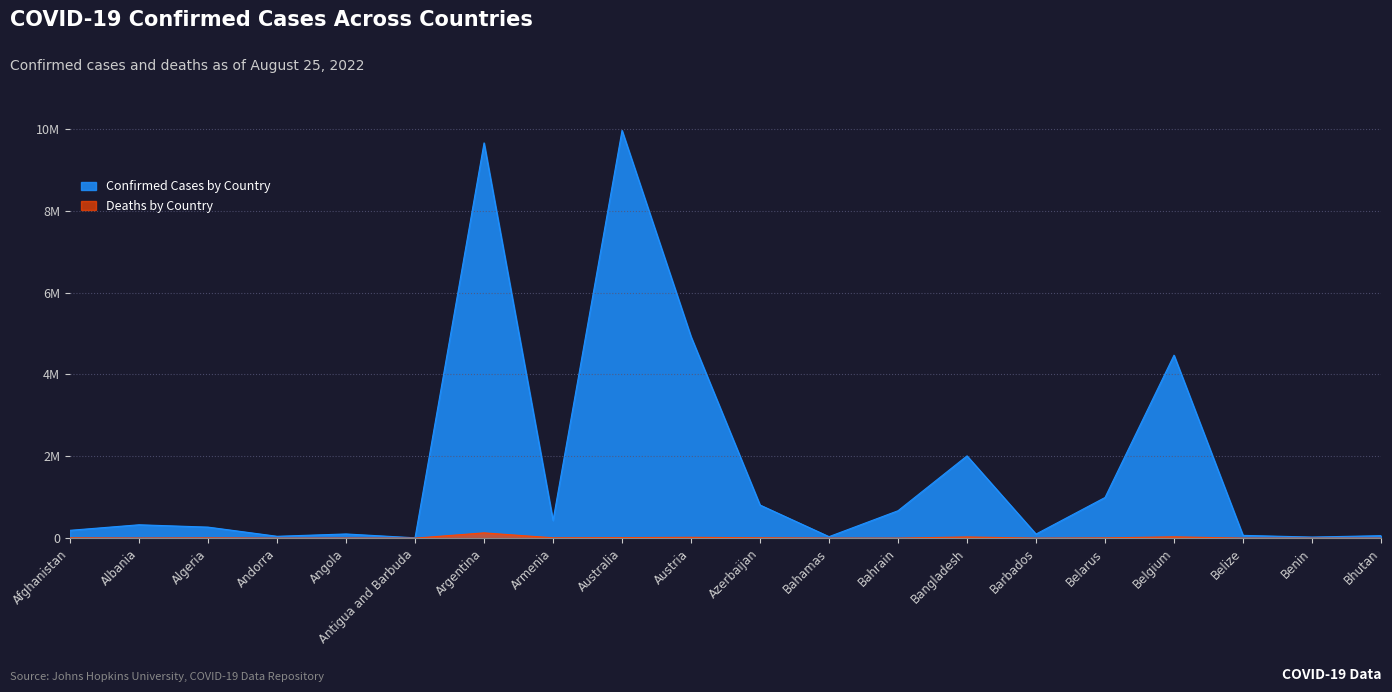

Where is the first local maximum?

Albania